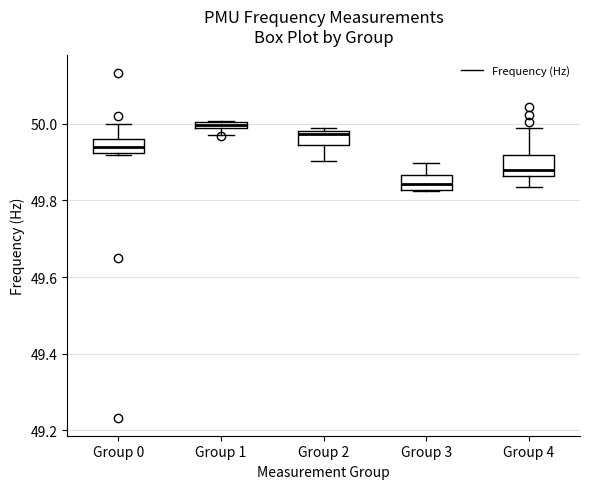

Which box's median line is the highest?

Group 1